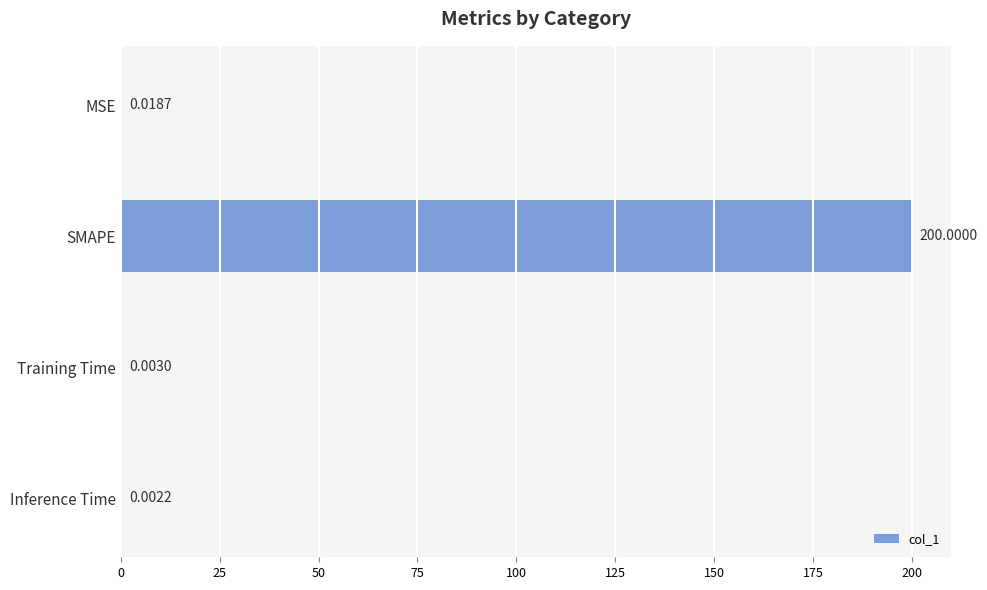

Which has a higher value, Training Time or SMAPE?

SMAPE